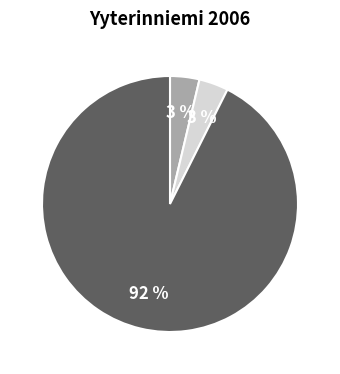

Which category accounts for the majority?

1